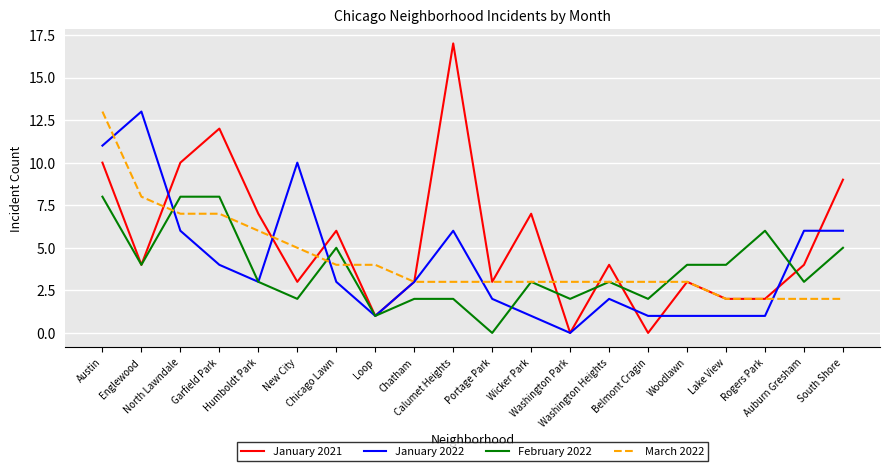

Which series has the largest total across all categories?

January 2021